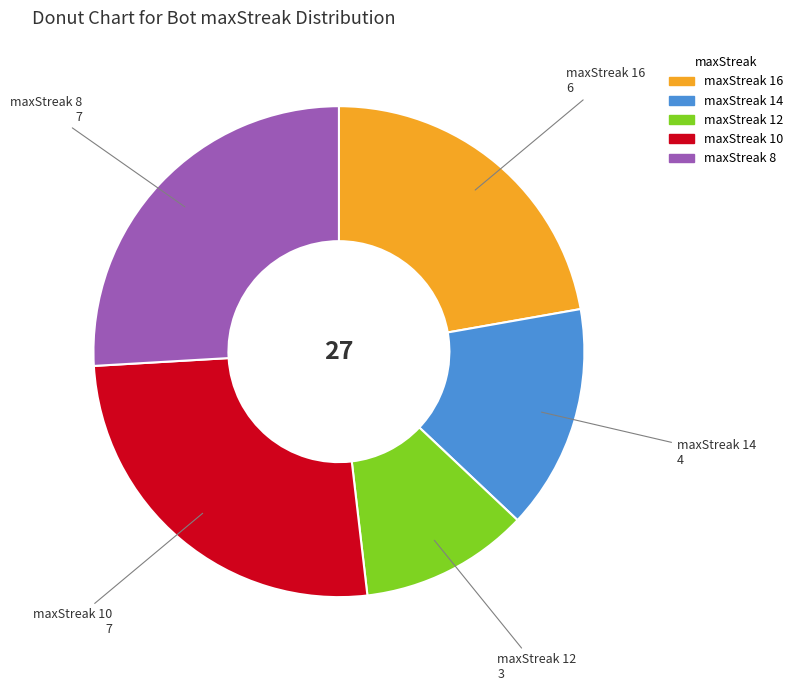

Does any single category account for the majority?

No